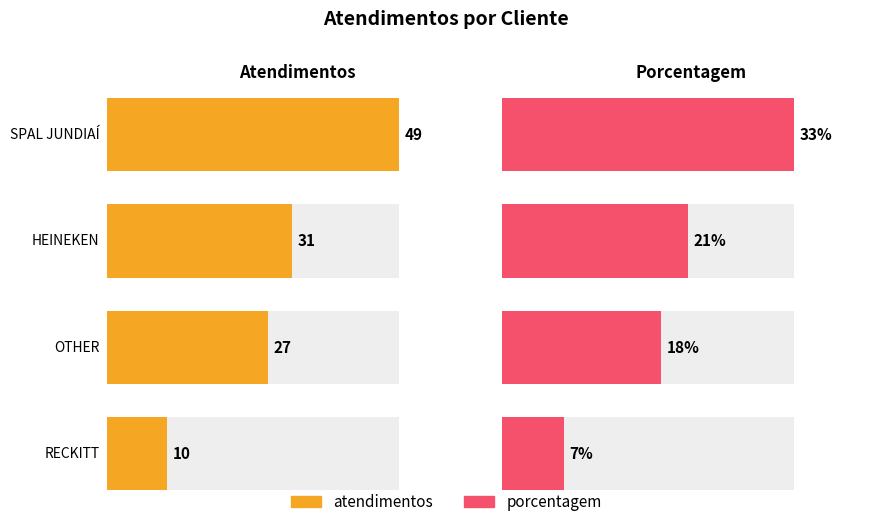

Reading left to right, transcribe all the data shown in this chart.

atendimentos: 49	31	27	10
porcentagem: 33	21	18	7